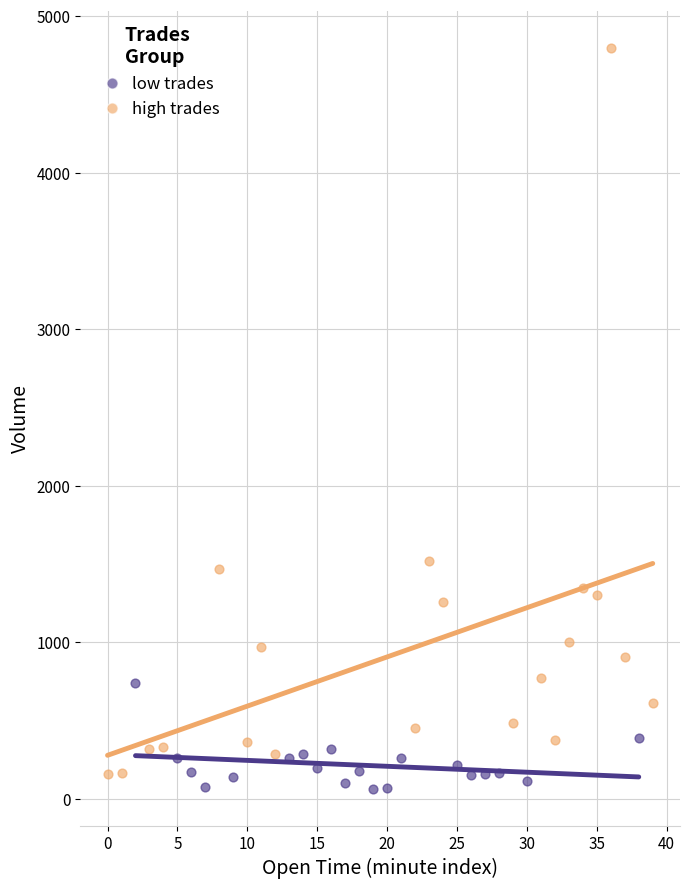

Which series has the widest spread of Y values?

high trades